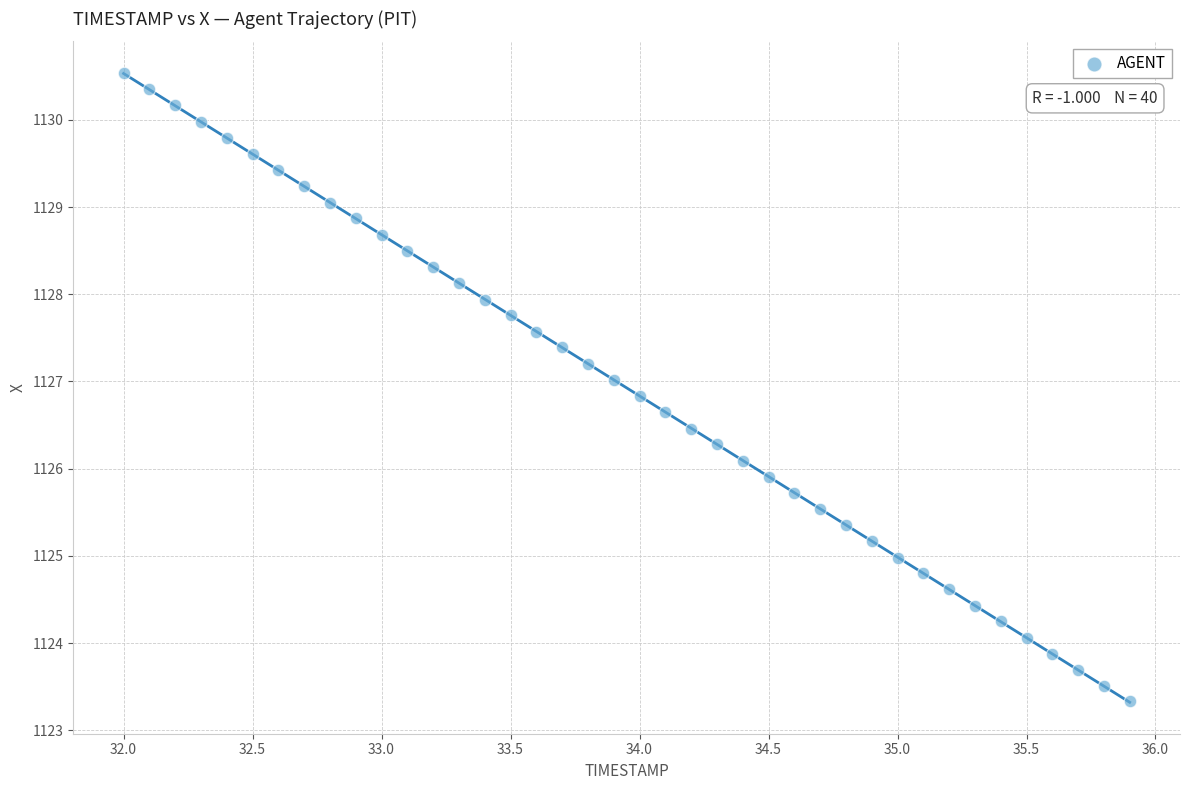

What is the range of Y values (max minus min)?

7.2